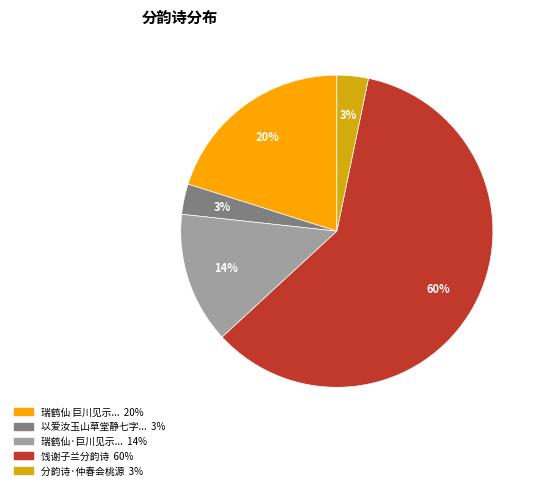

How many slices are in this pie chart?

5